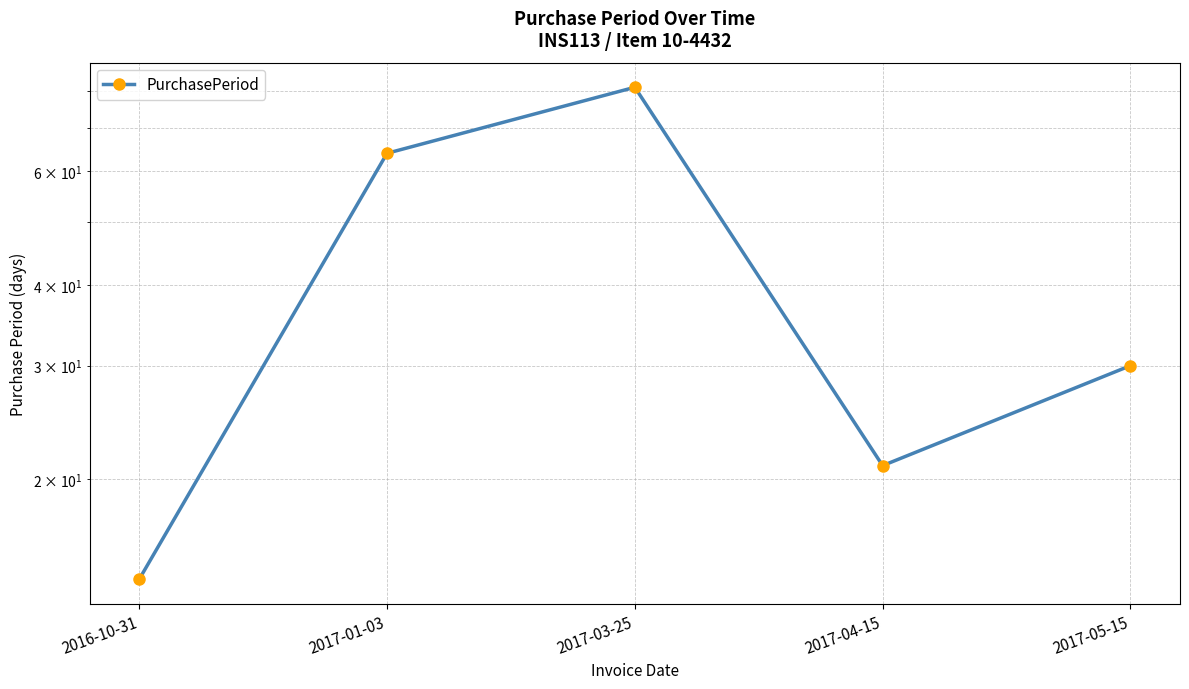

The value at 2017-05-15 is 30. True or false?

True